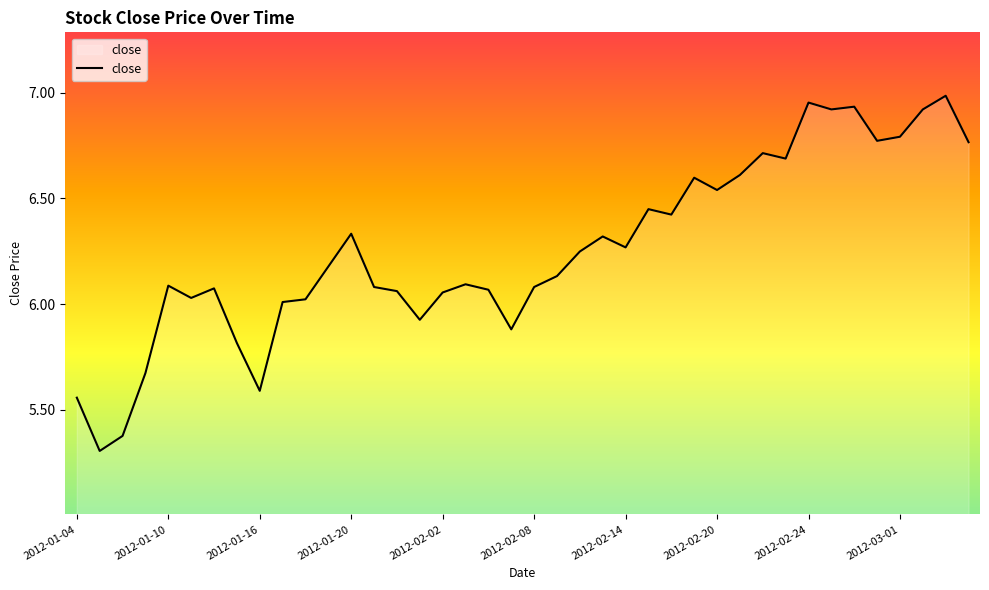

Is it true that the value at 2012-01-10 is 3.7?

False